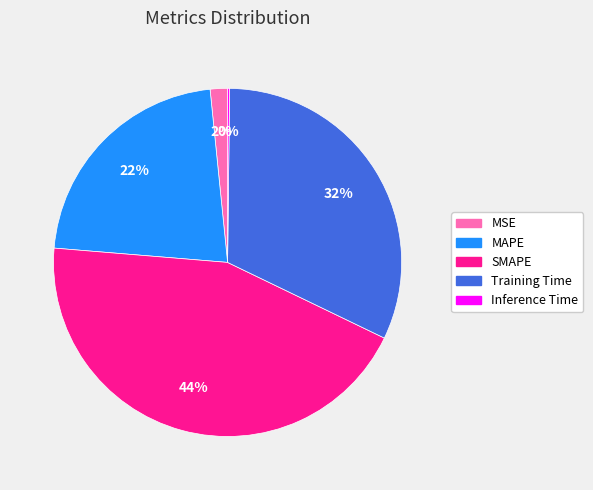

The MAPE slice represents 15% of the pie. True or false?

False